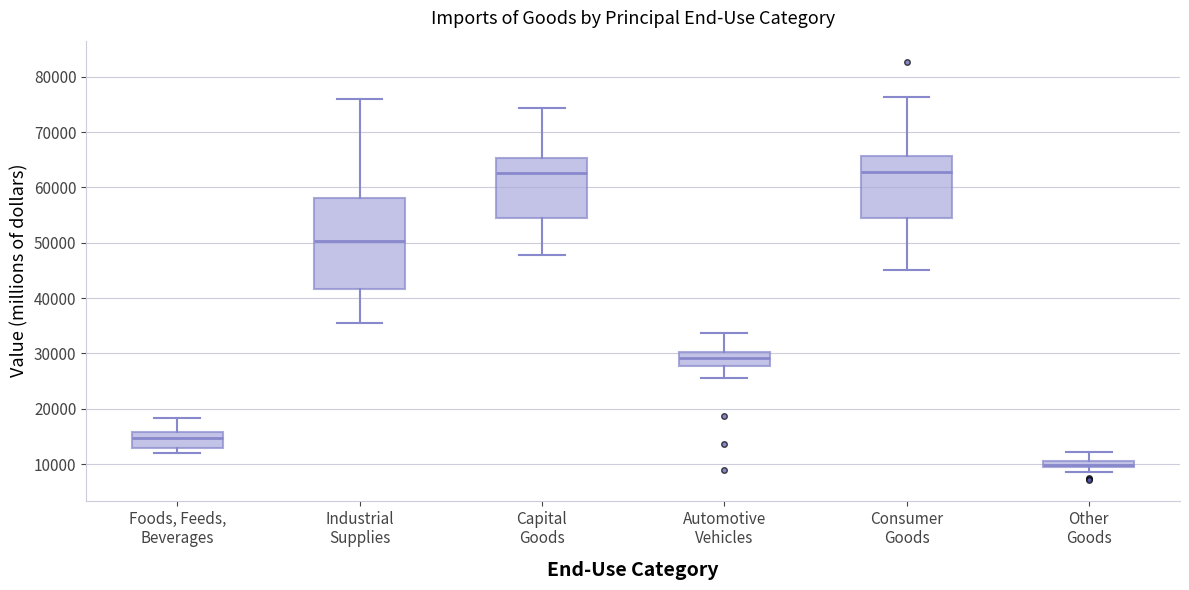

Where does the median line of the box for Foods, Feeds, Beverages sit on the y-axis? The values are not printed on the chart, so give them approximately, as read against the axis.

15000